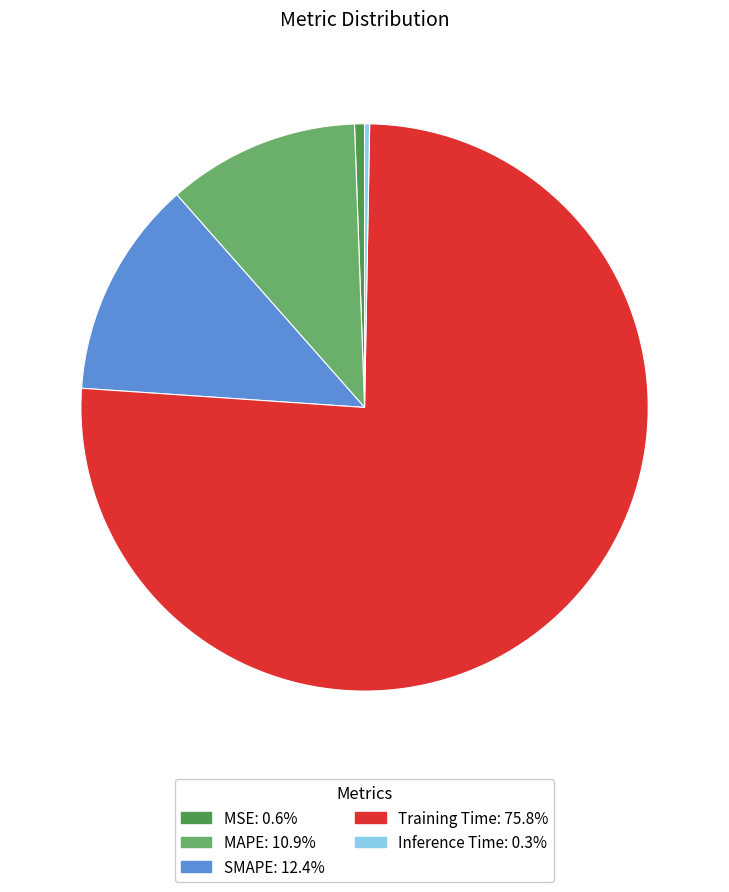

Combined, do SMAPE and MAPE account for over 50%?

No